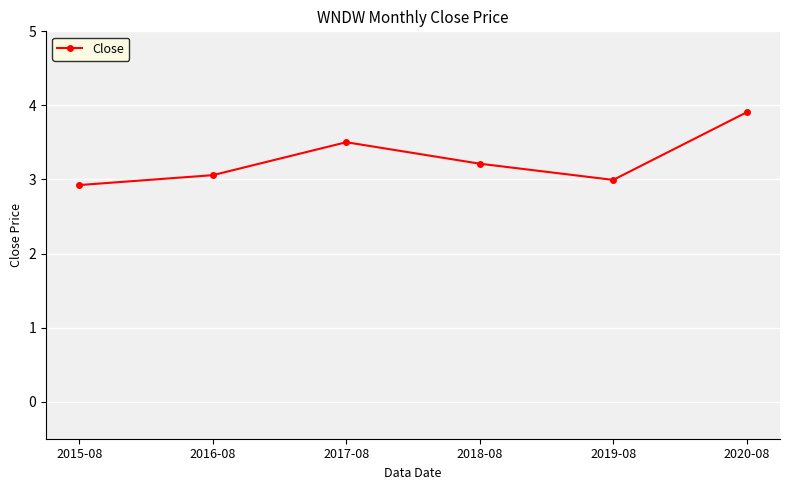

What is the minimum value shown in the chart?

2.9